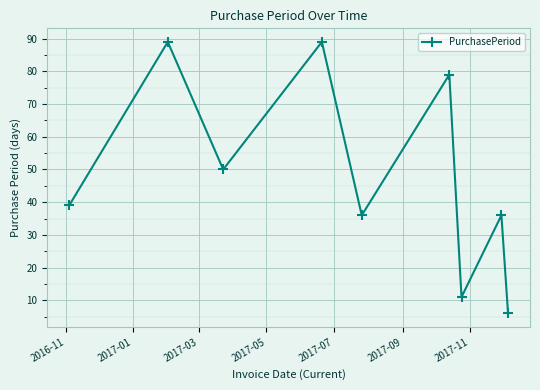

True or false: there are more than 0 points higher than both neighbors.

True